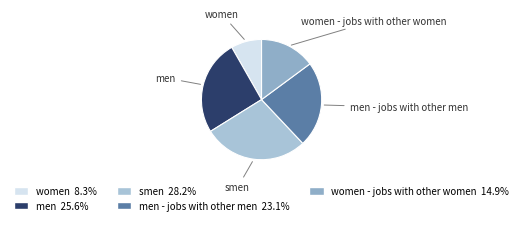

Is it true that men - jobs with other men is 23% of the pie?

True